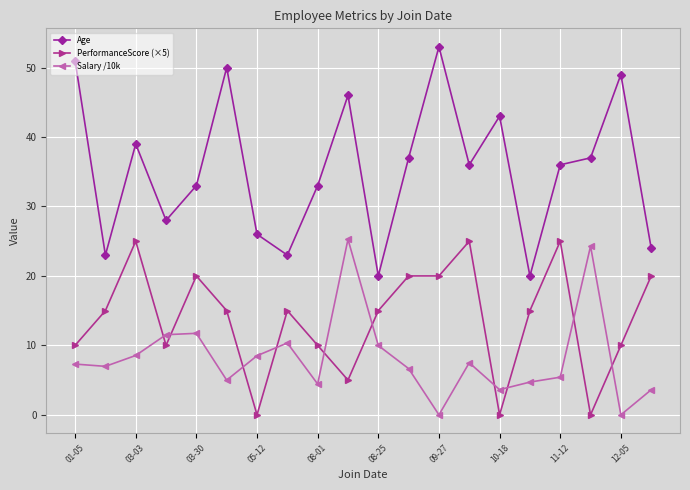

What are all the series names shown in the legend?

Age, PerformanceScore (×5), Salary /10k